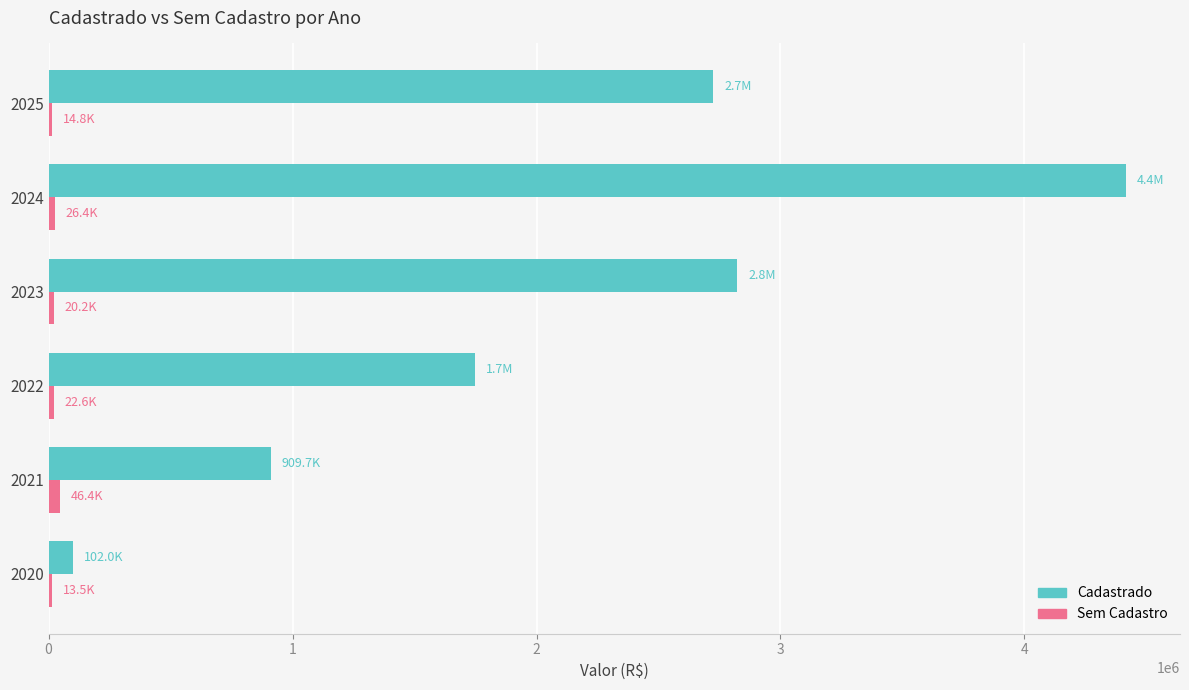

At which category is the sum across all series the highest?

2024